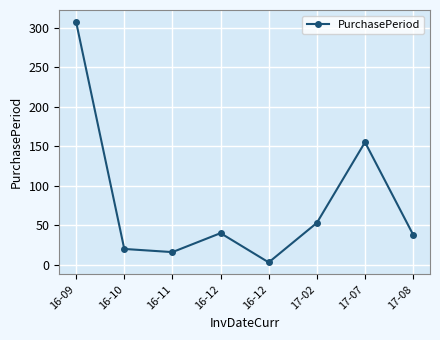

List the labels in order of value, smallest first.

16-12, 16-11, 16-10, 17-08, 16-12, 17-02, 17-07, 16-09